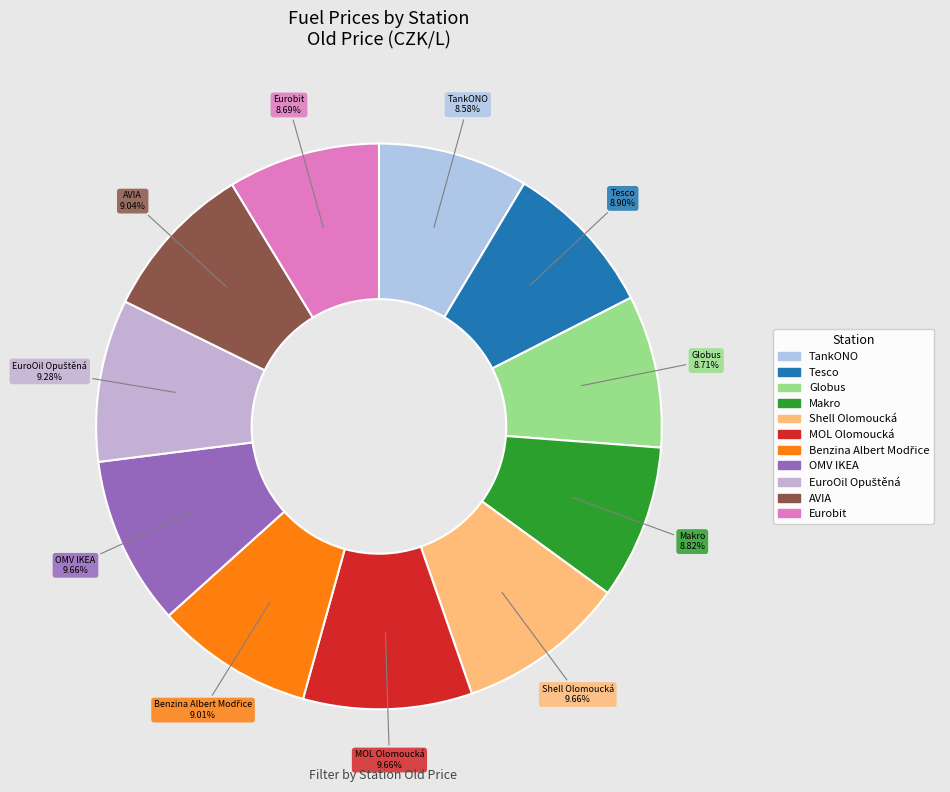

Does TankONO account for over 50% of the chart?

No